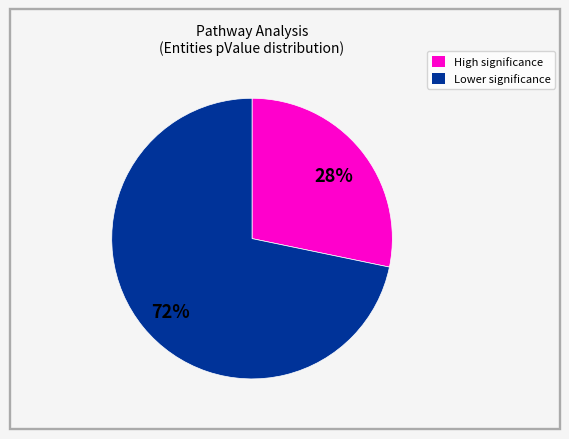

To the nearest percent, what is the average slice percentage?

50%